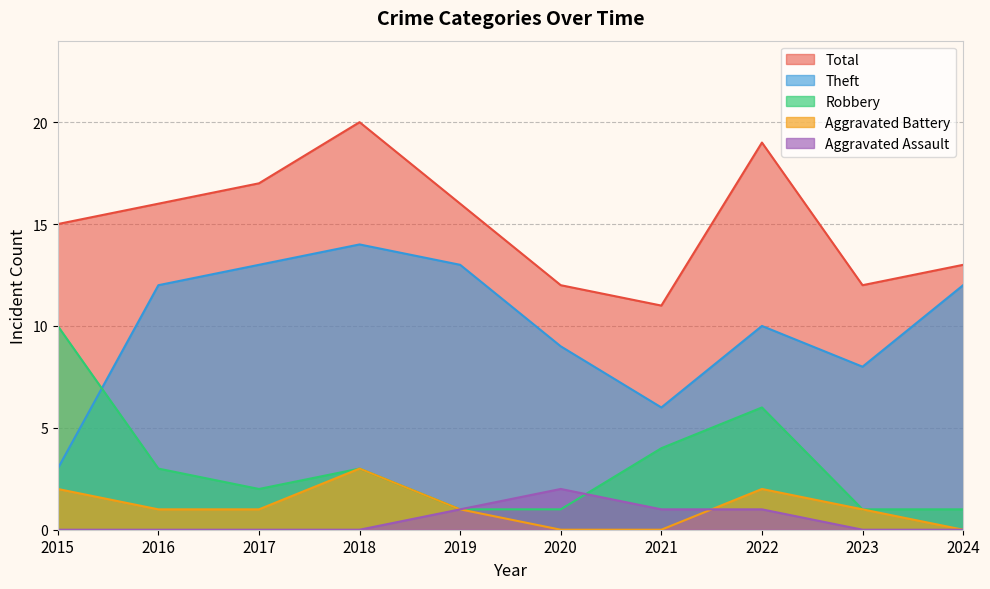

Which series ends up on top after the final intersection of Aggravated Battery and Aggravated Assault?

Aggravated Battery